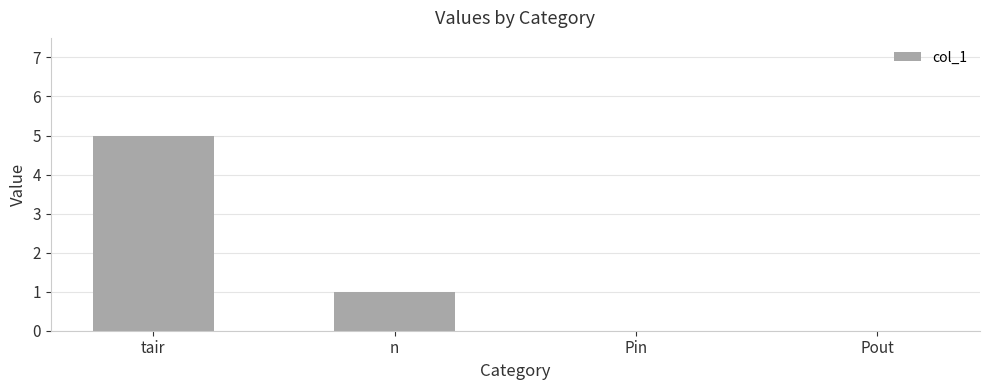

At which category does the chart reach its peak across all series?

tair